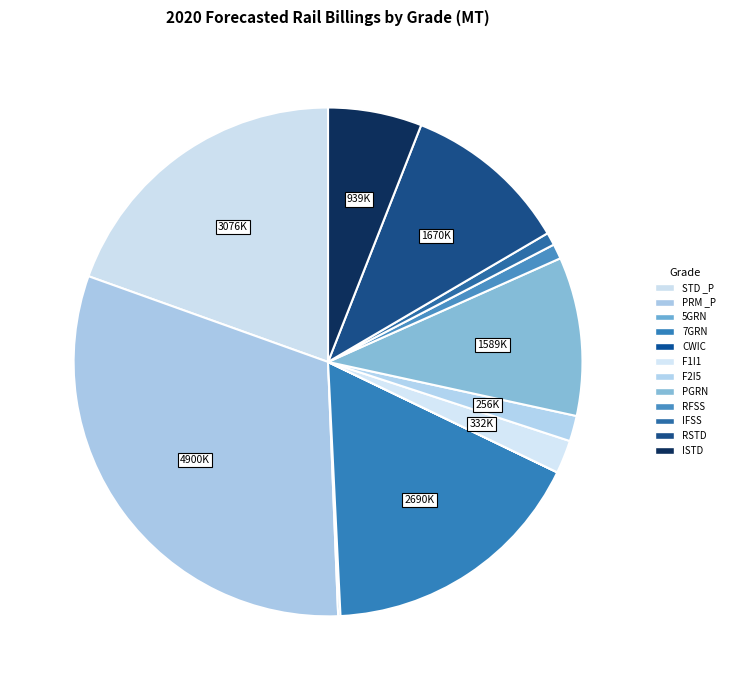

Does PGRN represent more than half of the total?

No